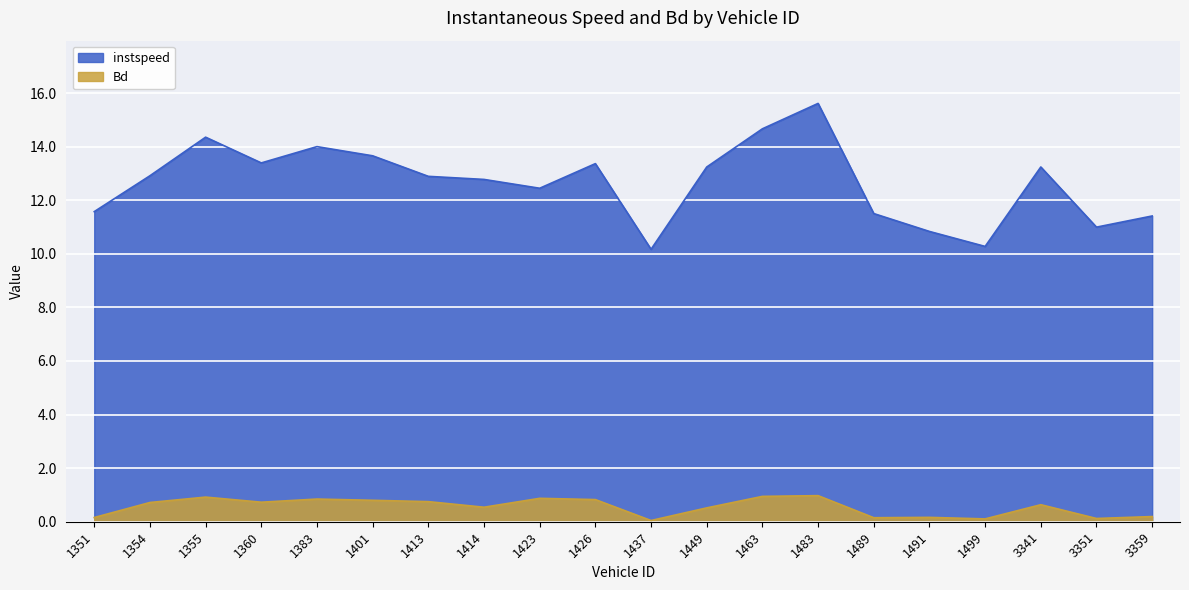

At which category does Bd reach its first local valley?

1360.0